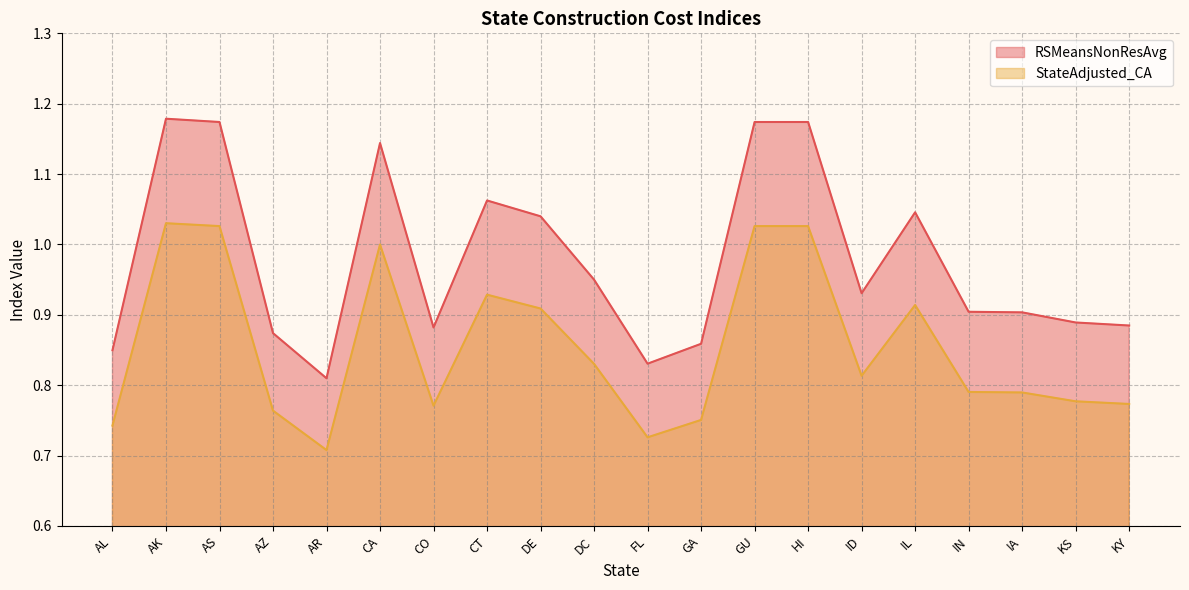

The RSMeansNonResAvg series shows 0.9 at GA. True or false?

True